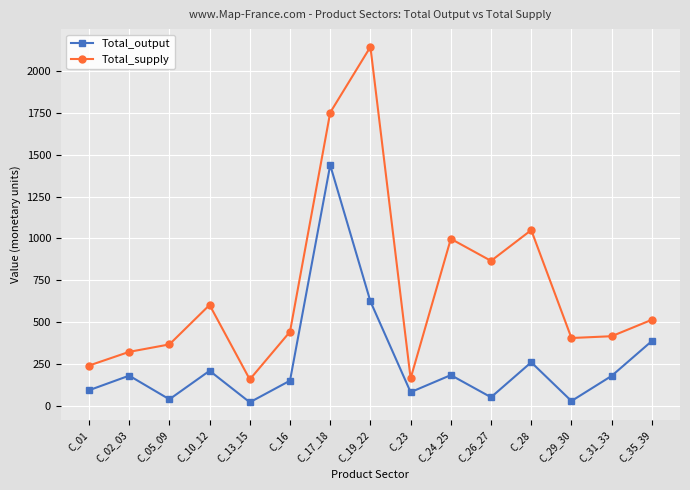

What is the label of the 15th point from the right?

C_01